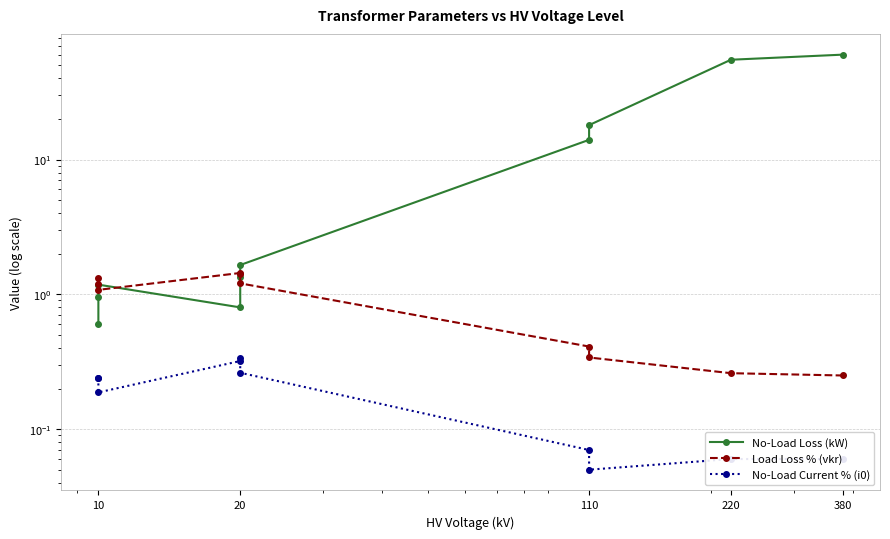

Does the chart have visible grid lines?

Yes